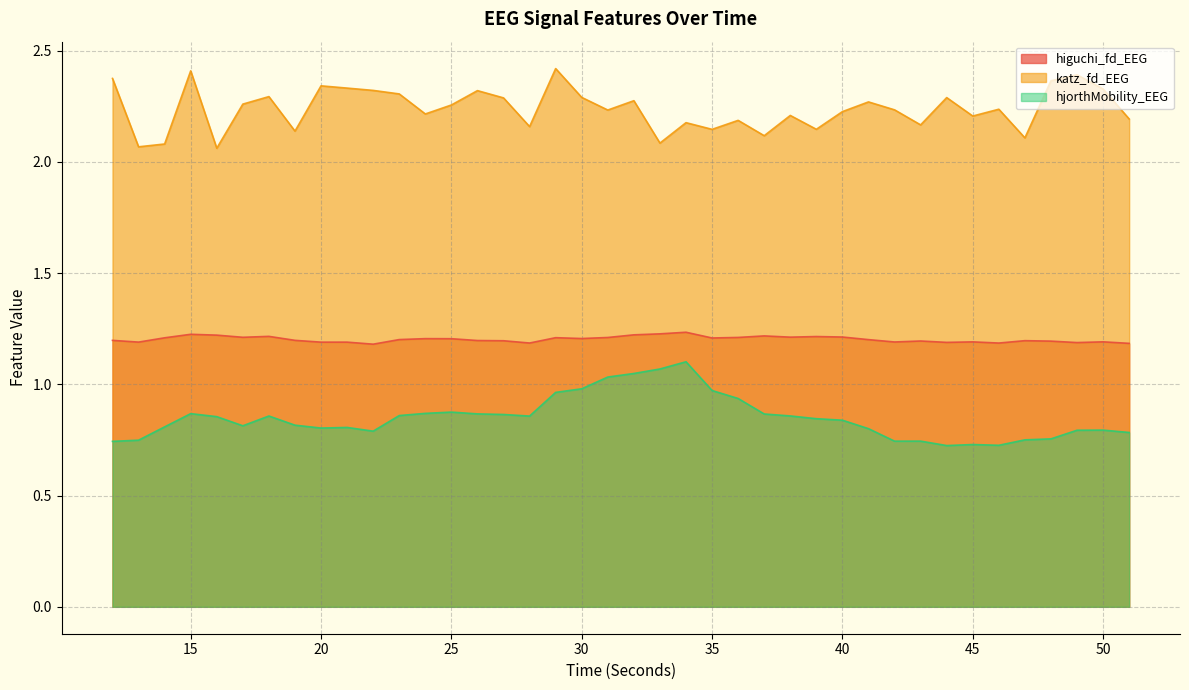

List the labels in order of higuchi_fd_EEG value, smallest first.

22, 51, 46, 28, 49, 44, 20, 21, 13, 42, 45, 50, 48, 43, 27, 47, 26, 12, 19, 41, 23, 25, 24, 30, 35, 14, 29, 31, 36, 17, 38, 40, 39, 18, 37, 16, 32, 15, 33, 34